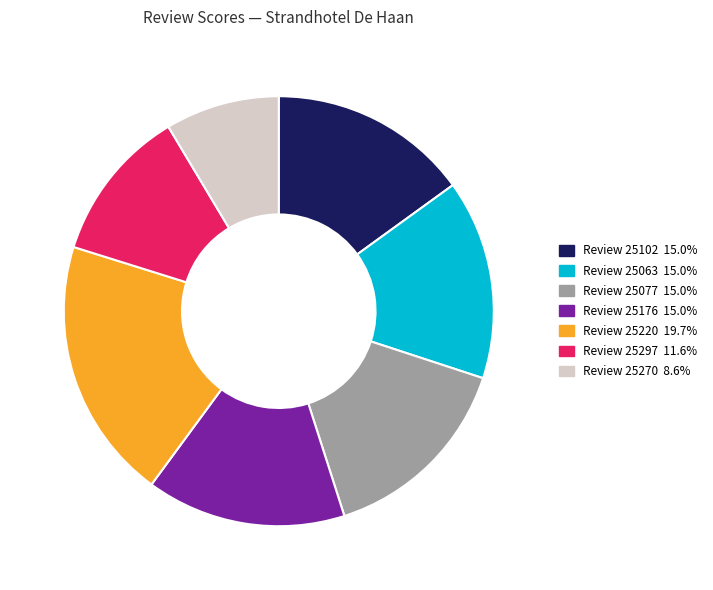

What is the ratio of the value at Review 25063 15.0% to the value at Review 25102 15.0%?

1.0